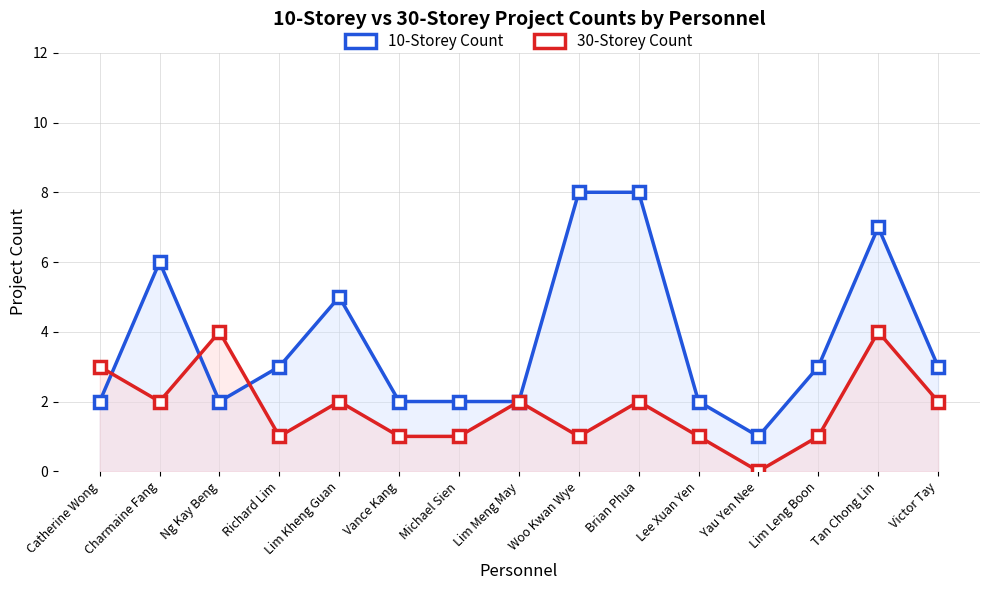

What is the greatest value displayed?

8